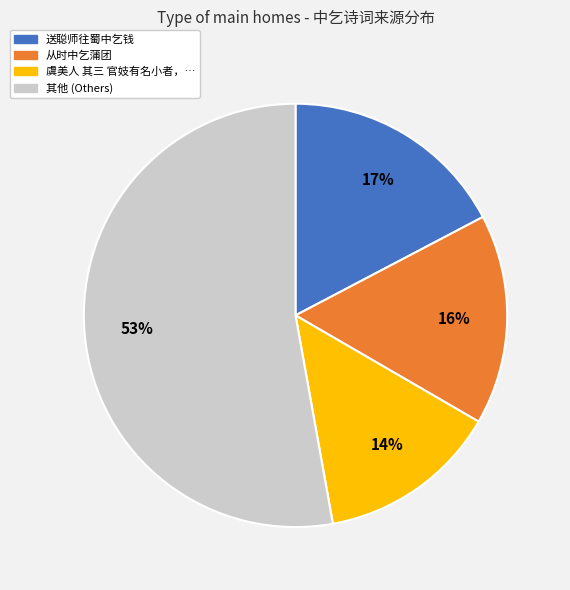

Does any single category account for the majority?

Yes